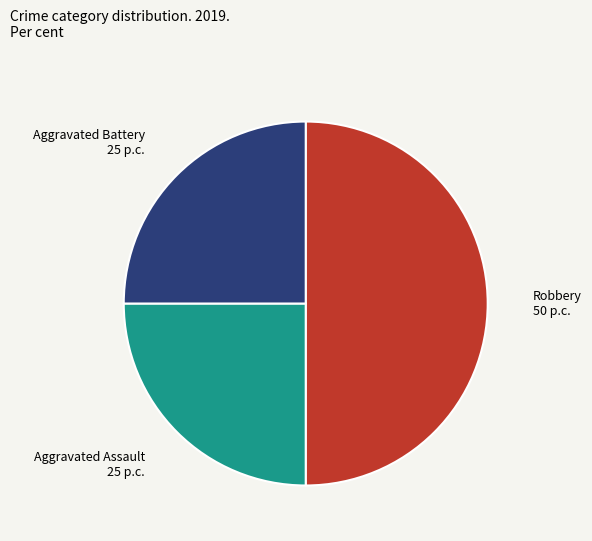

Is it true that Aggravated Battery is 31% of the pie?

False